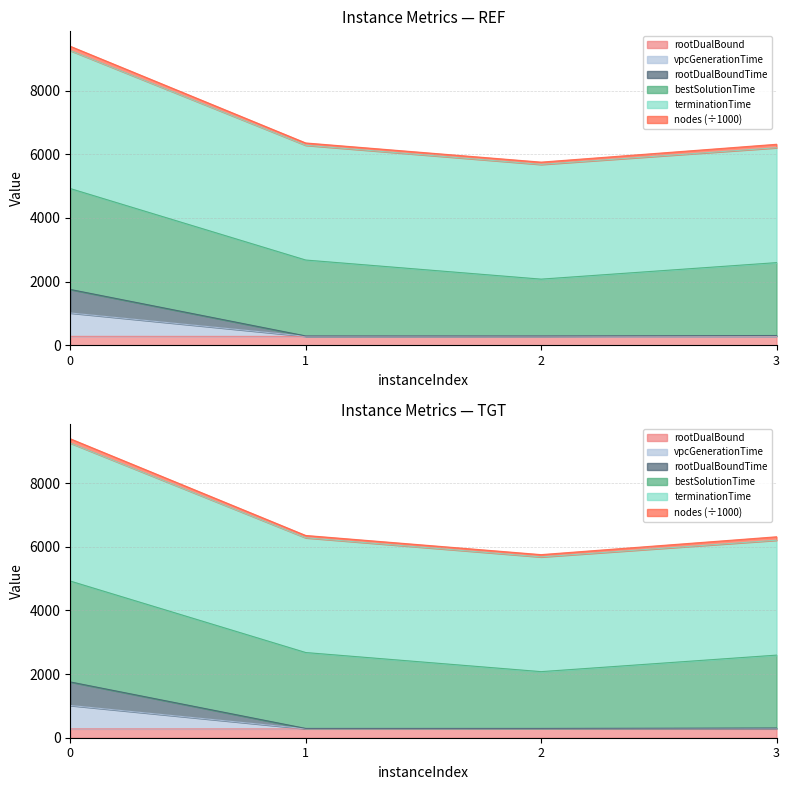

Rank the categories by rootDualBound value from lowest to highest.

3, 1, 0, 2